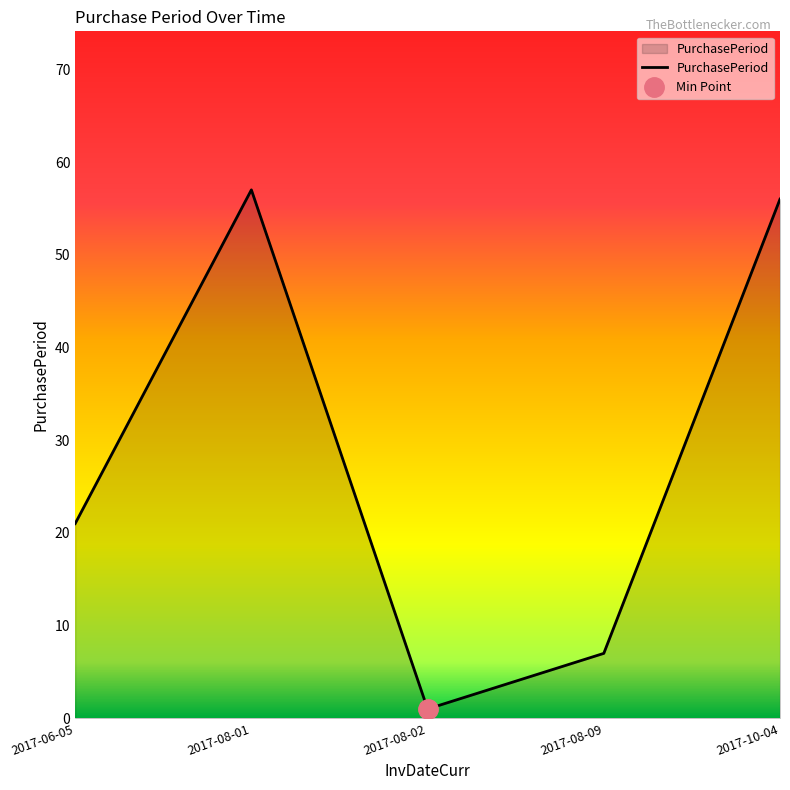

What is the difference between the values at 2017-08-02 and 2017-10-04?

55